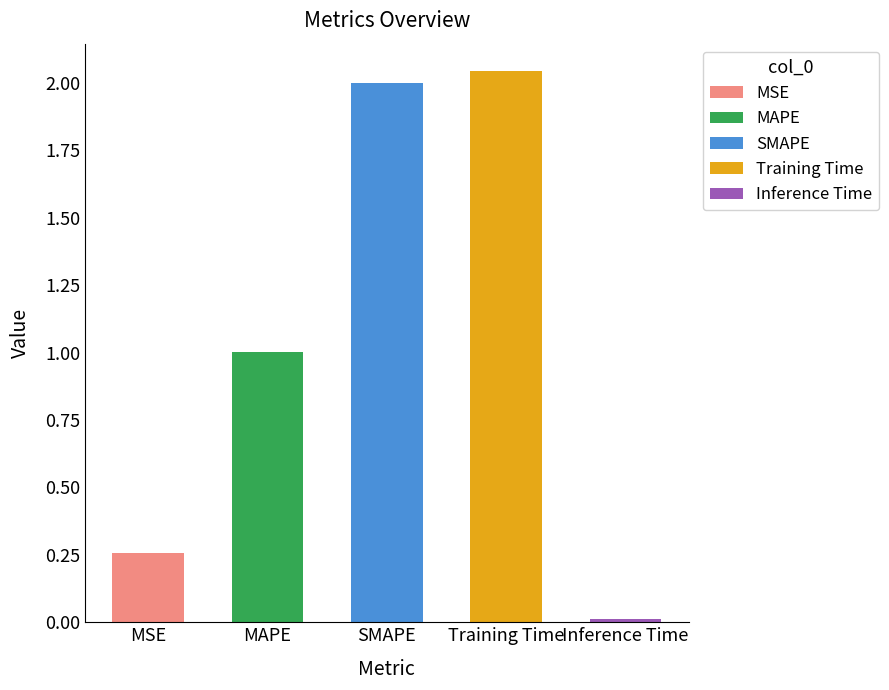

Between Training Time and MAPE, which is larger?

Training Time